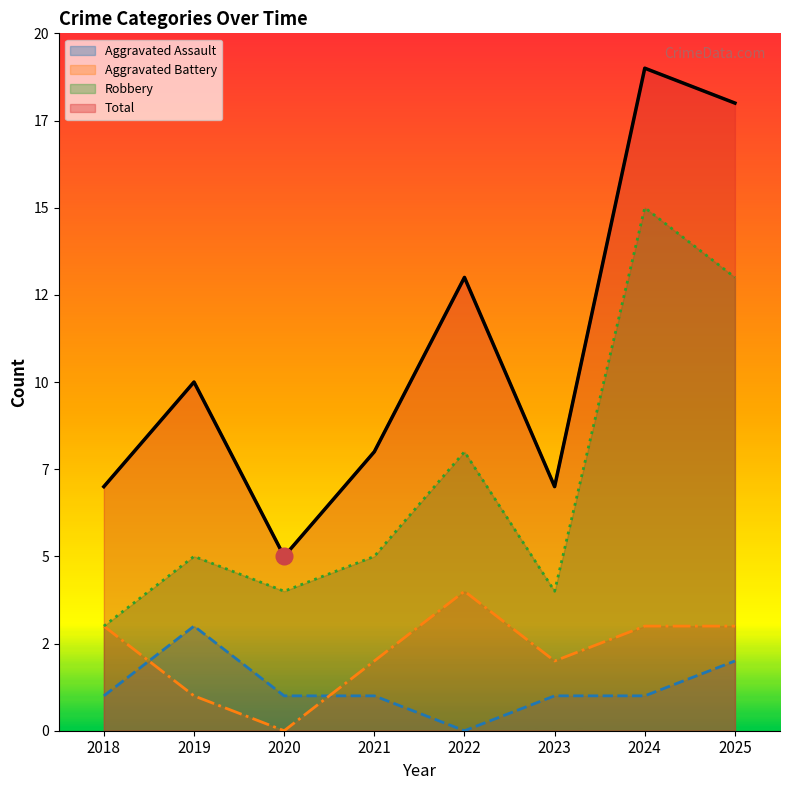

Which series has the largest range (max minus min)?

Total